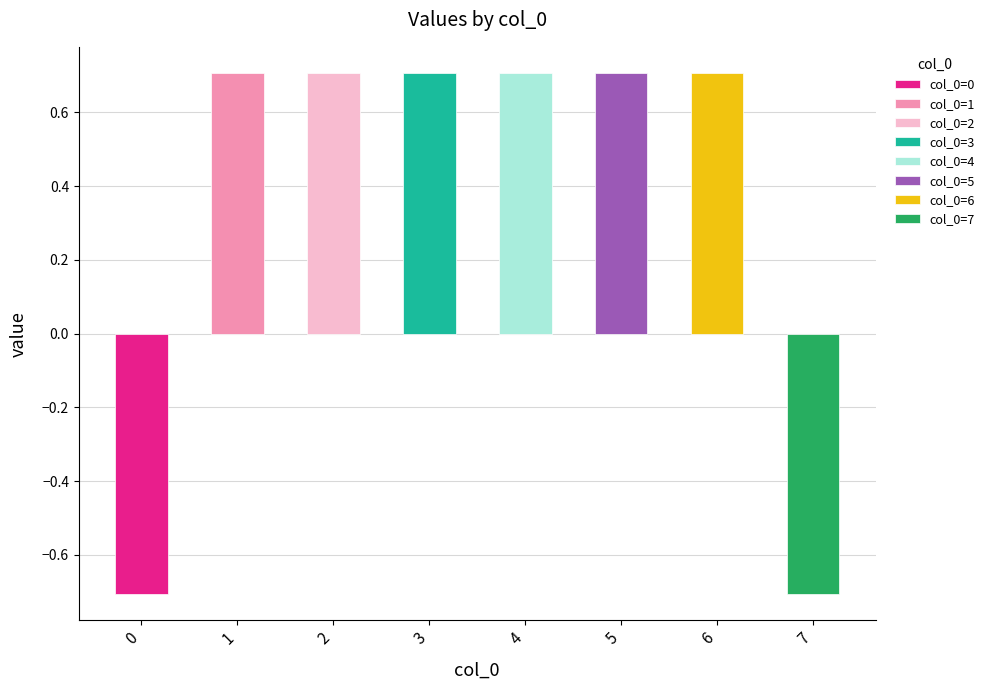

Which category has the highest value across all series?

1